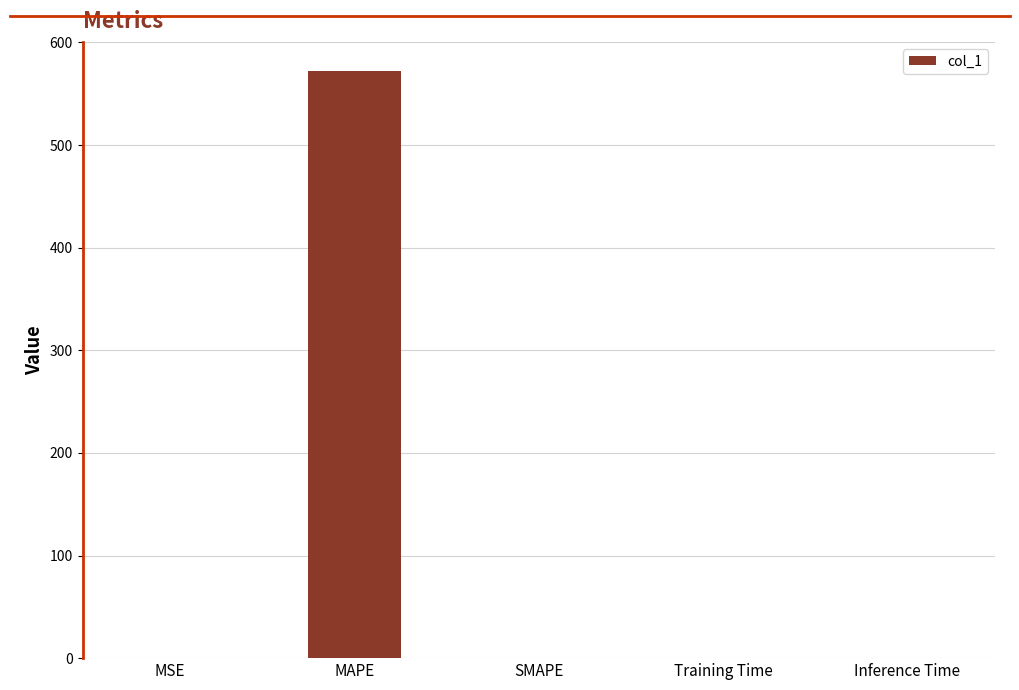

What is the sum of all values?

572.0